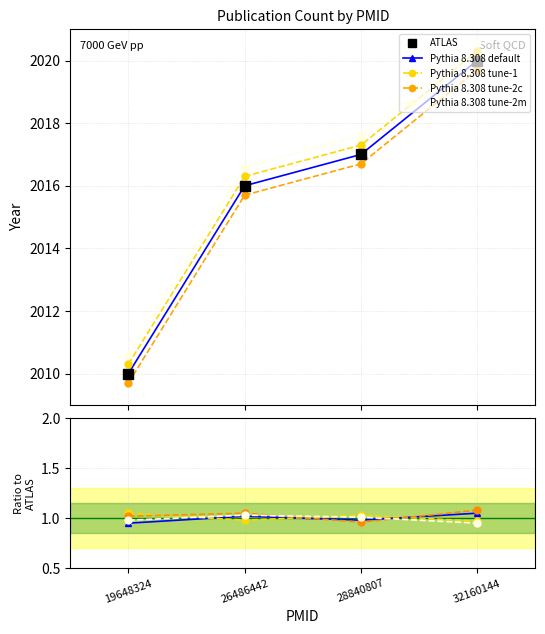

Count the number of data series in this chart.

5